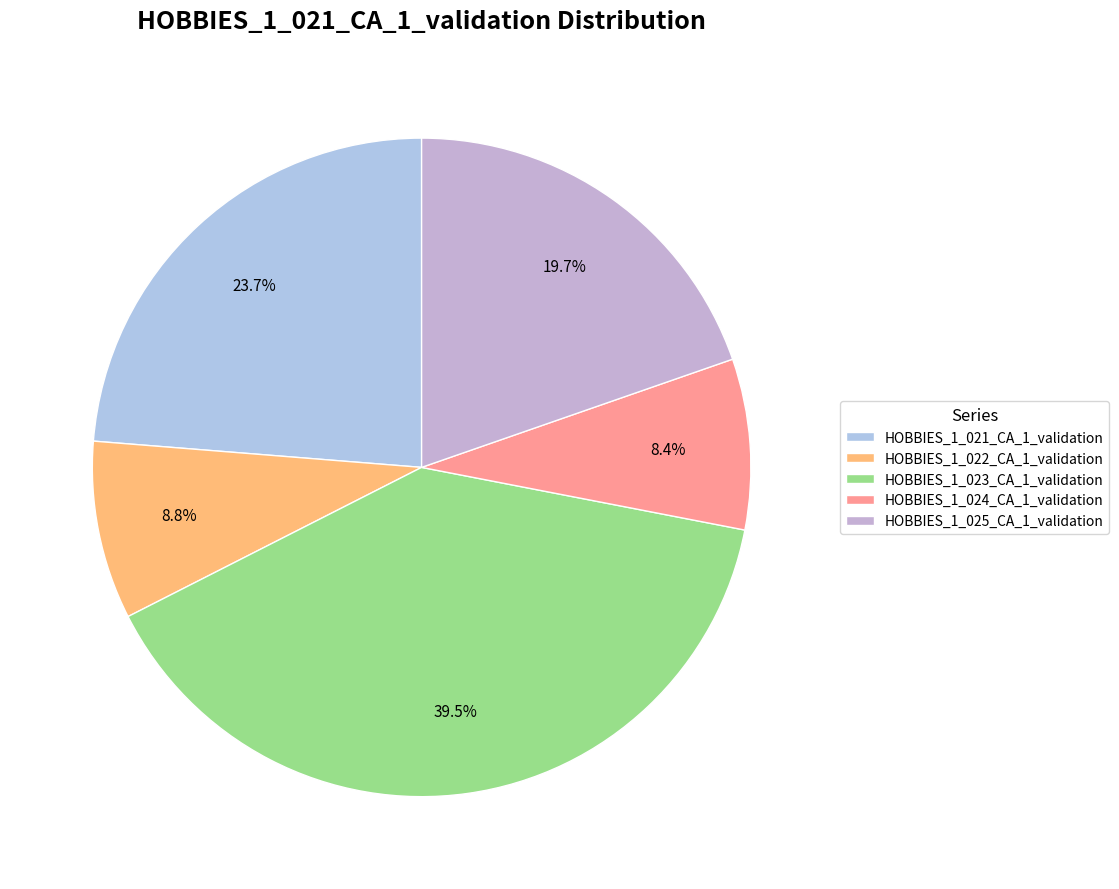

Which slice is the smallest?

HOBBIES_1_024_CA_1_validation